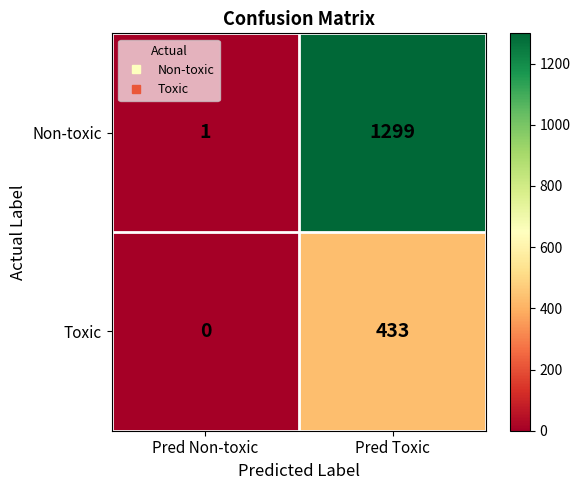

At how many categories does at least one series exceed 1234?

1